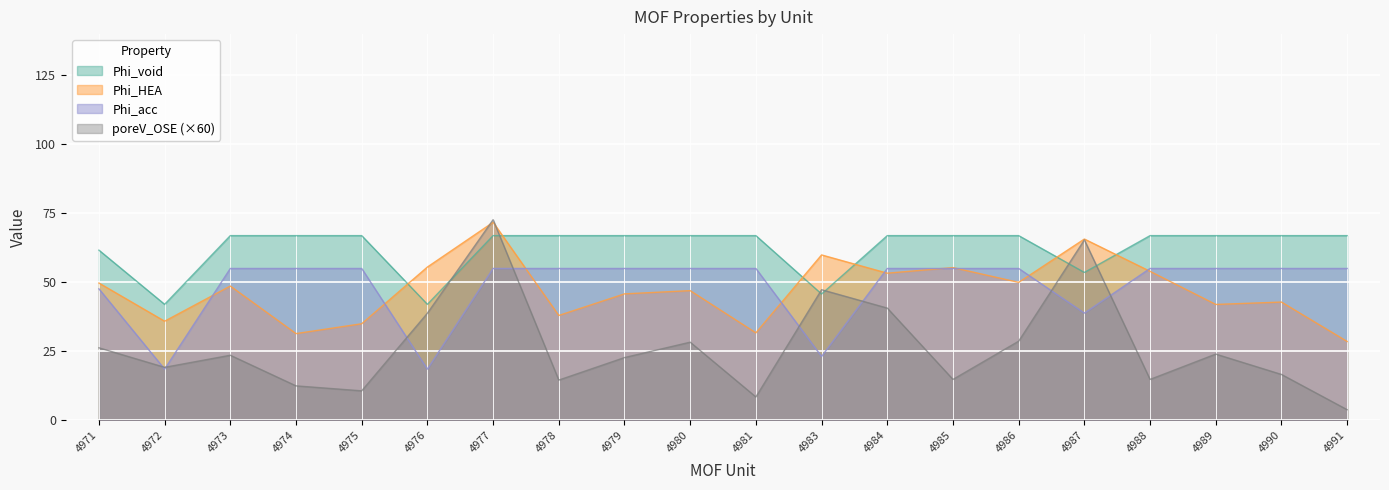

Between which two adjacent categories do Phi_void and Phi_HEA first intersect?

4975 and 4976